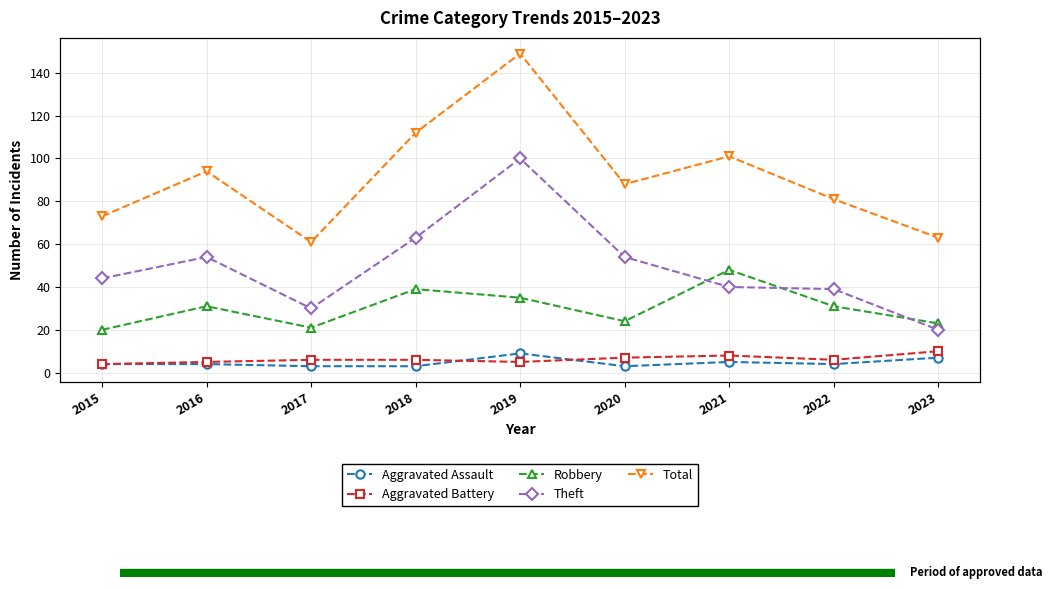

What are all the series names shown in the legend?

Aggravated Assault, Aggravated Battery, Robbery, Theft, Total